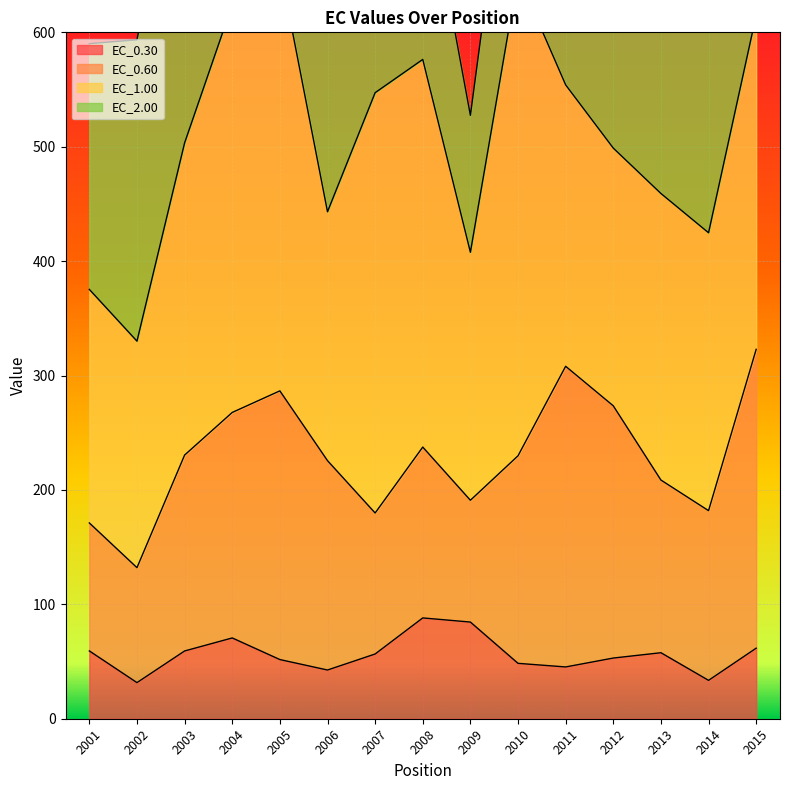

True or false: EC_0.30 has more than 1 points higher than both neighbors.

True